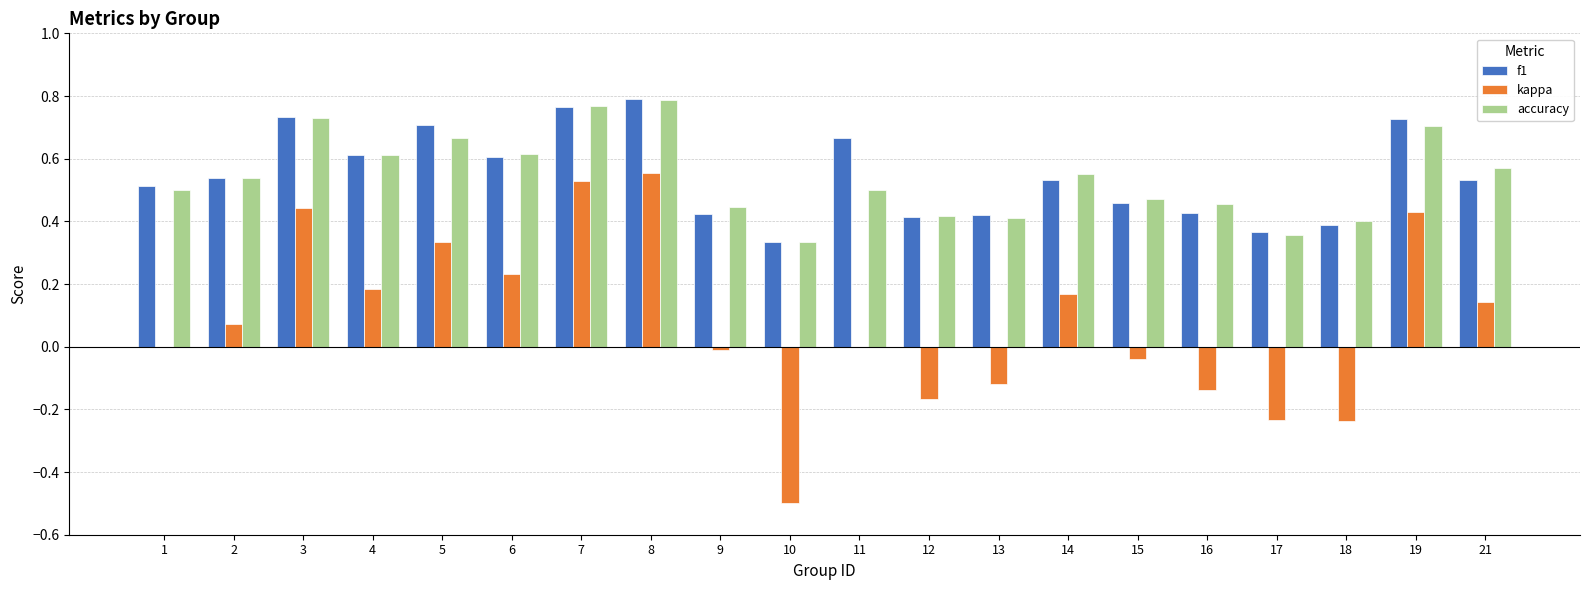

True or false: kappa has a value of 0.5 at 7.

True